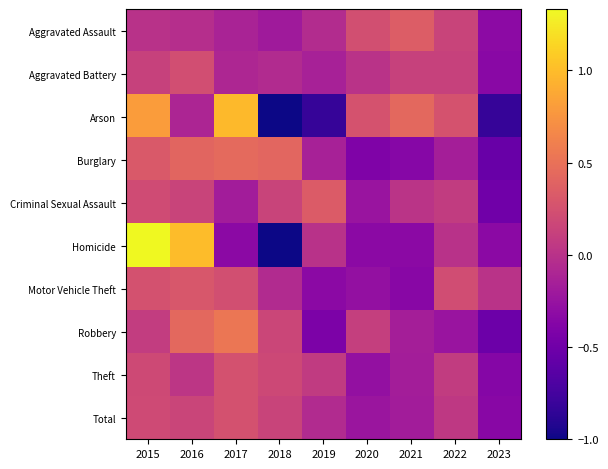

At how many categories does at least one series exceed 0?

9